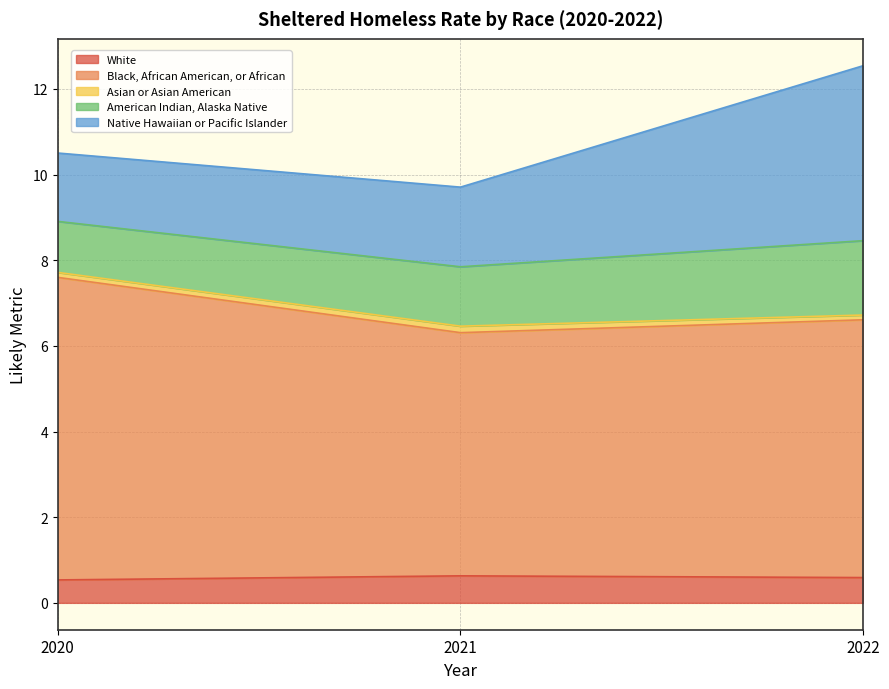

True or false: White has a value of 0.8 at 2020.

False